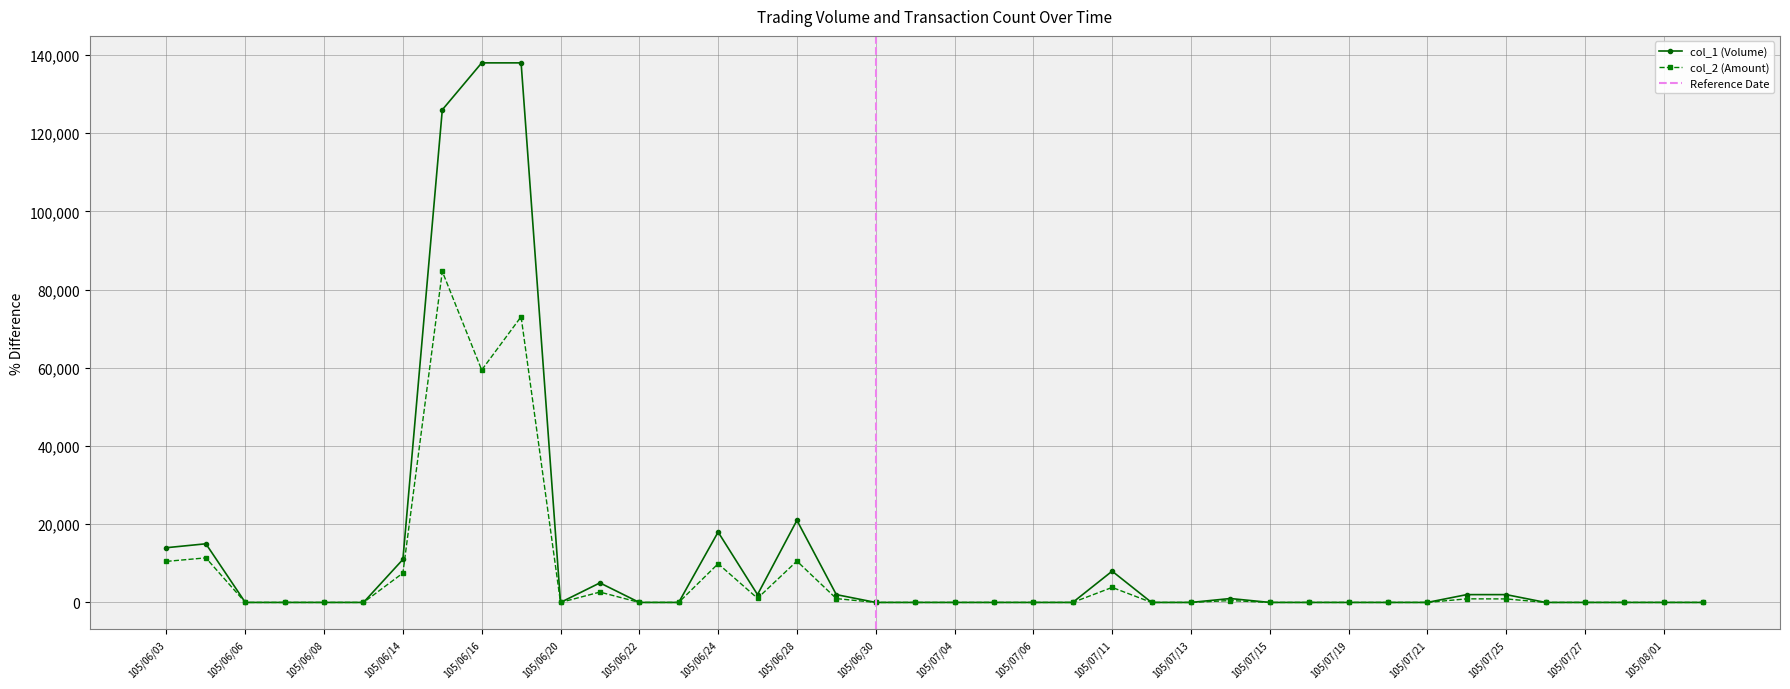

What is the difference between the maximum and second lowest values in the col_1 series?

138000